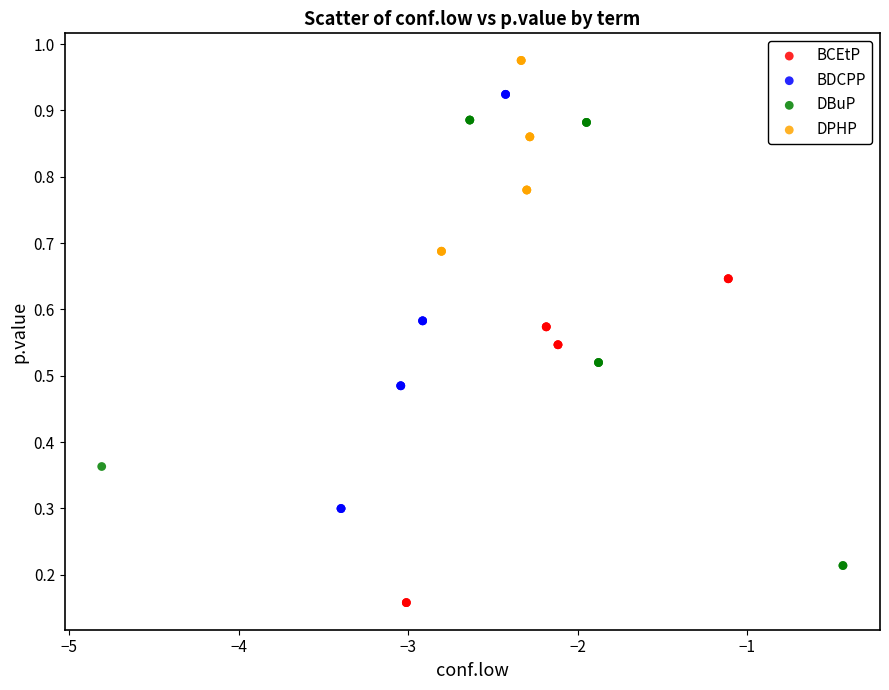

Which series has the widest spread of Y values?

DBuP